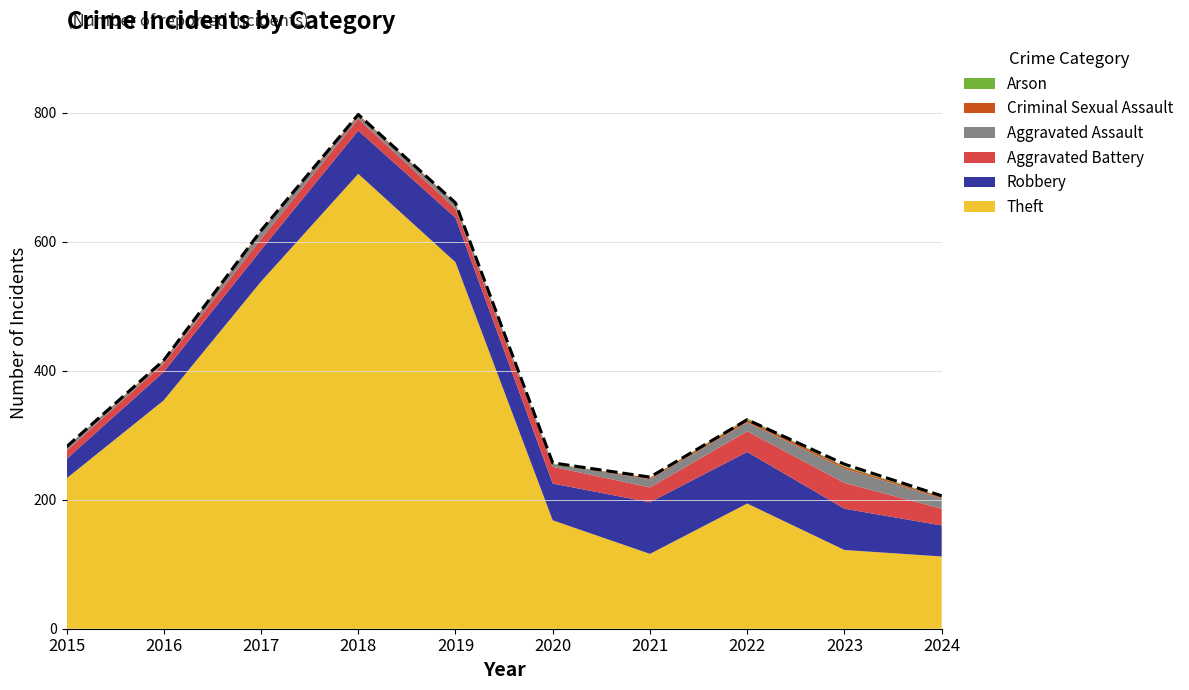

Reading left to right, transcribe all the data shown in this chart.

Theft: 2015=233	2016=354	2017=538	2018=705	2019=568	2020=168	2021=116	2022=194	2023=122	2024=112
Robbery: 2015=30	2016=44	2017=49	2018=67	2019=69	2020=57	2021=80	2022=80	2023=64	2024=48
Aggravated Battery: 2015=13	2016=13	2017=17	2018=18	2019=14	2020=26	2021=23	2022=32	2023=40	2024=26
Aggravated Assault: 2015=6	2016=3	2017=12	2018=5	2019=8	2020=4	2021=13	2022=14	2023=22	2024=16
Criminal Sexual Assault: 2015=0	2016=2	2017=1	2018=2	2019=1	2020=0	2021=2	2022=4	2023=3	2024=2
Arson: 2015=0	2016=0	2017=0	2018=0	2019=0	2020=1	2021=0	2022=2	2023=1	2024=1